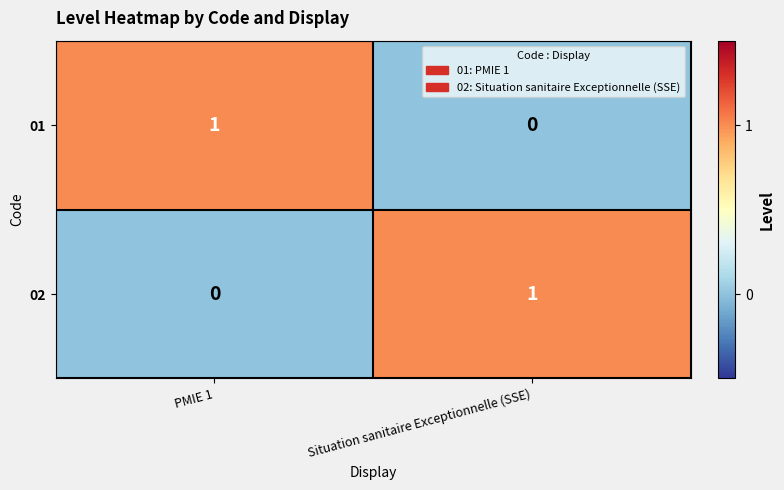

Reading right to left, extract all data points from this chart.

01: 0	1
02: 1	0